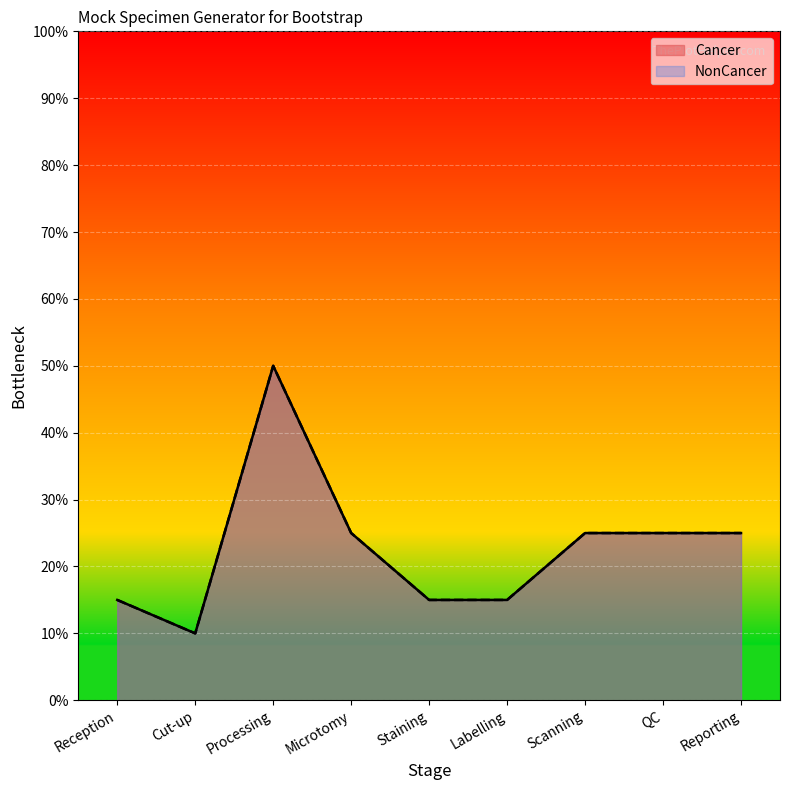

True or false: Cancer has more than 2 points higher than both neighbors.

False